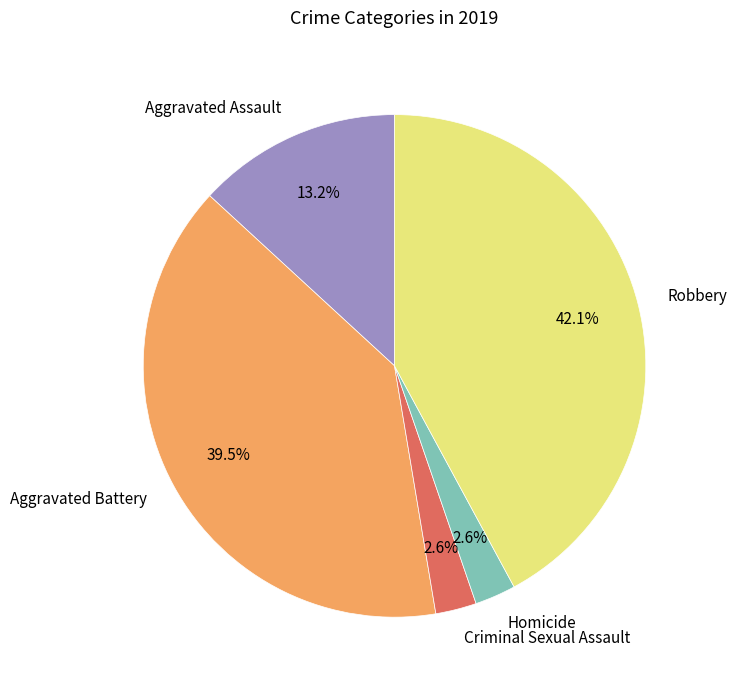

What is the ratio of the value at Robbery to the value at Aggravated Battery?

1.1